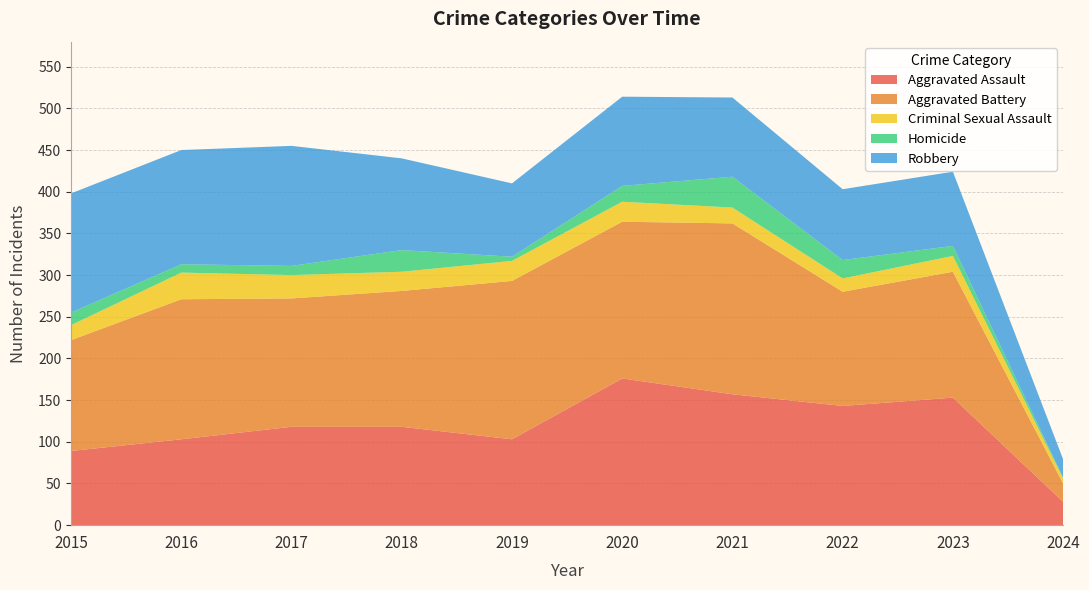

Reading left to right, extract all data points from this chart.

Aggravated Assault: 2015=89	2016=103	2017=118	2018=118	2019=103	2020=176	2021=157	2022=143	2023=153	2024=28
Aggravated Battery: 2015=133	2016=168	2017=154	2018=163	2019=190	2020=188	2021=205	2022=137	2023=151	2024=22
Criminal Sexual Assault: 2015=18	2016=32	2017=28	2018=23	2019=24	2020=24	2021=19	2022=16	2023=19	2024=6
Homicide: 2015=15	2016=10	2017=11	2018=26	2019=5	2020=19	2021=37	2022=22	2023=12	2024=1
Robbery: 2015=143	2016=137	2017=144	2018=110	2019=88	2020=107	2021=95	2022=85	2023=89	2024=22